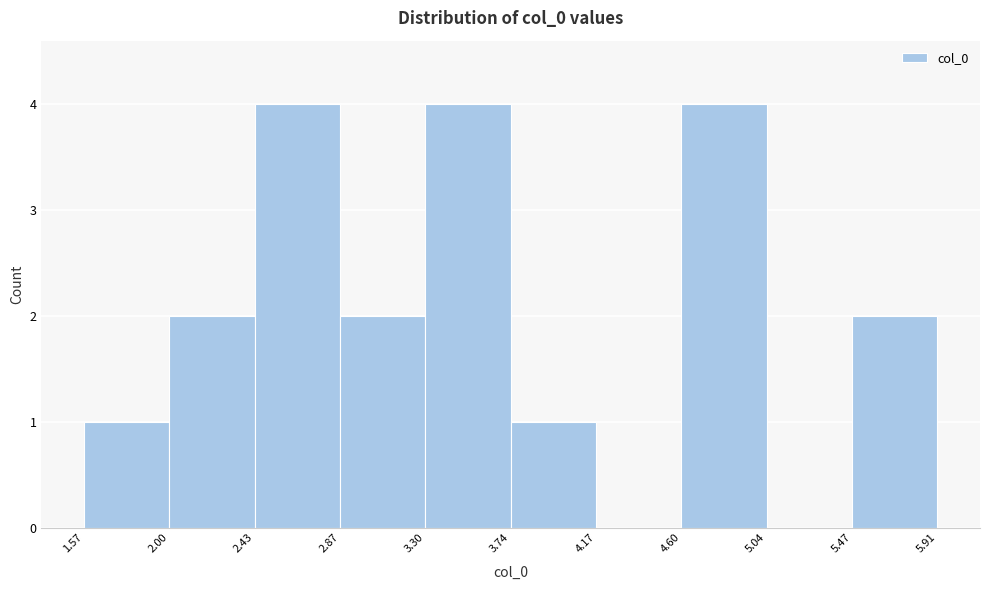

Reading left to right, list every bar in this chart as the range it spans on the x-axis followed by its height. The values are not printed on the chart, so give them approximately, as read against the axis.

1.57 to 2.00: 1
2.00 to 2.43: 2
2.43 to 2.87: 4
2.87 to 3.30: 2
3.30 to 3.74: 4
3.74 to 4.17: 1
4.17 to 4.60: 0
4.60 to 5.04: 4
5.04 to 5.47: 0
5.47 to 5.91: 2